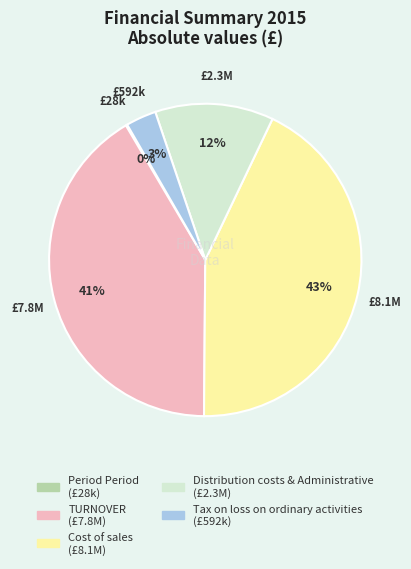

To the nearest percent, what portion does Tax on loss on ordinary activities represent?

3%